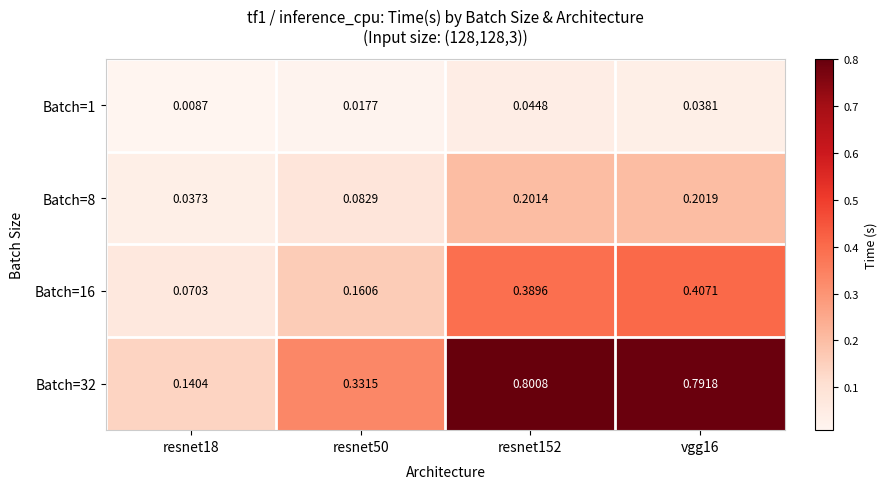

Is the value of Batch=8 at resnet18 greater than the value of Batch=1 at resnet50?

Yes